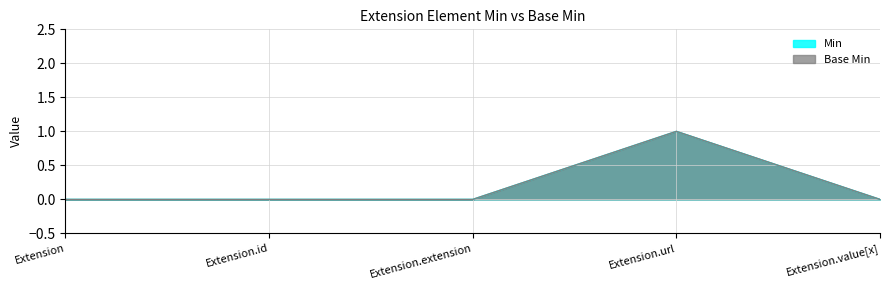

Reading left to right, list all the values displayed in this chart.

Min: Extension=0	Extension.id=0	Extension.extension=0	Extension.url=1	Extension.value[x]=0
Base Min: Extension=0	Extension.id=0	Extension.extension=0	Extension.url=1	Extension.value[x]=0